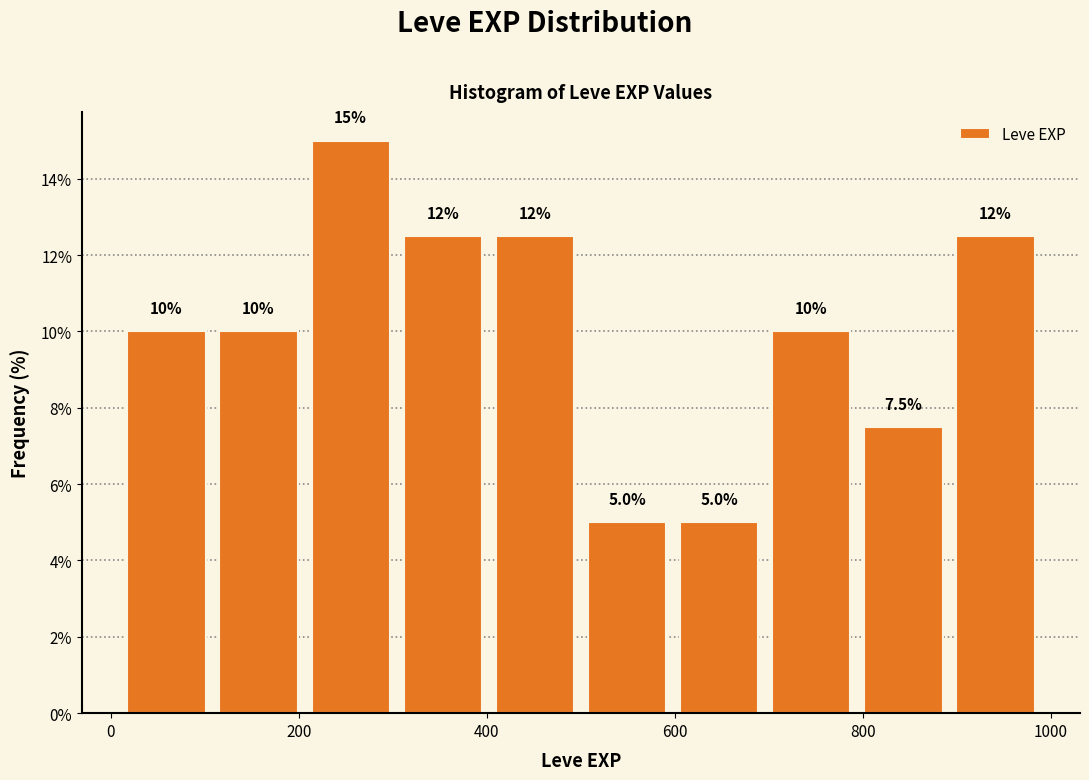

Over which range of the x-axis is the bar tallest?

206 to 304